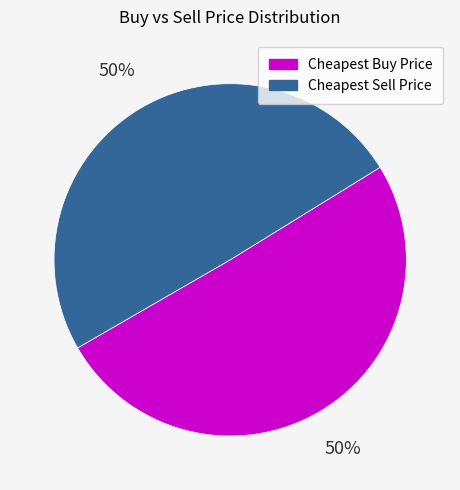

To the nearest percent, what is the average slice percentage?

50%